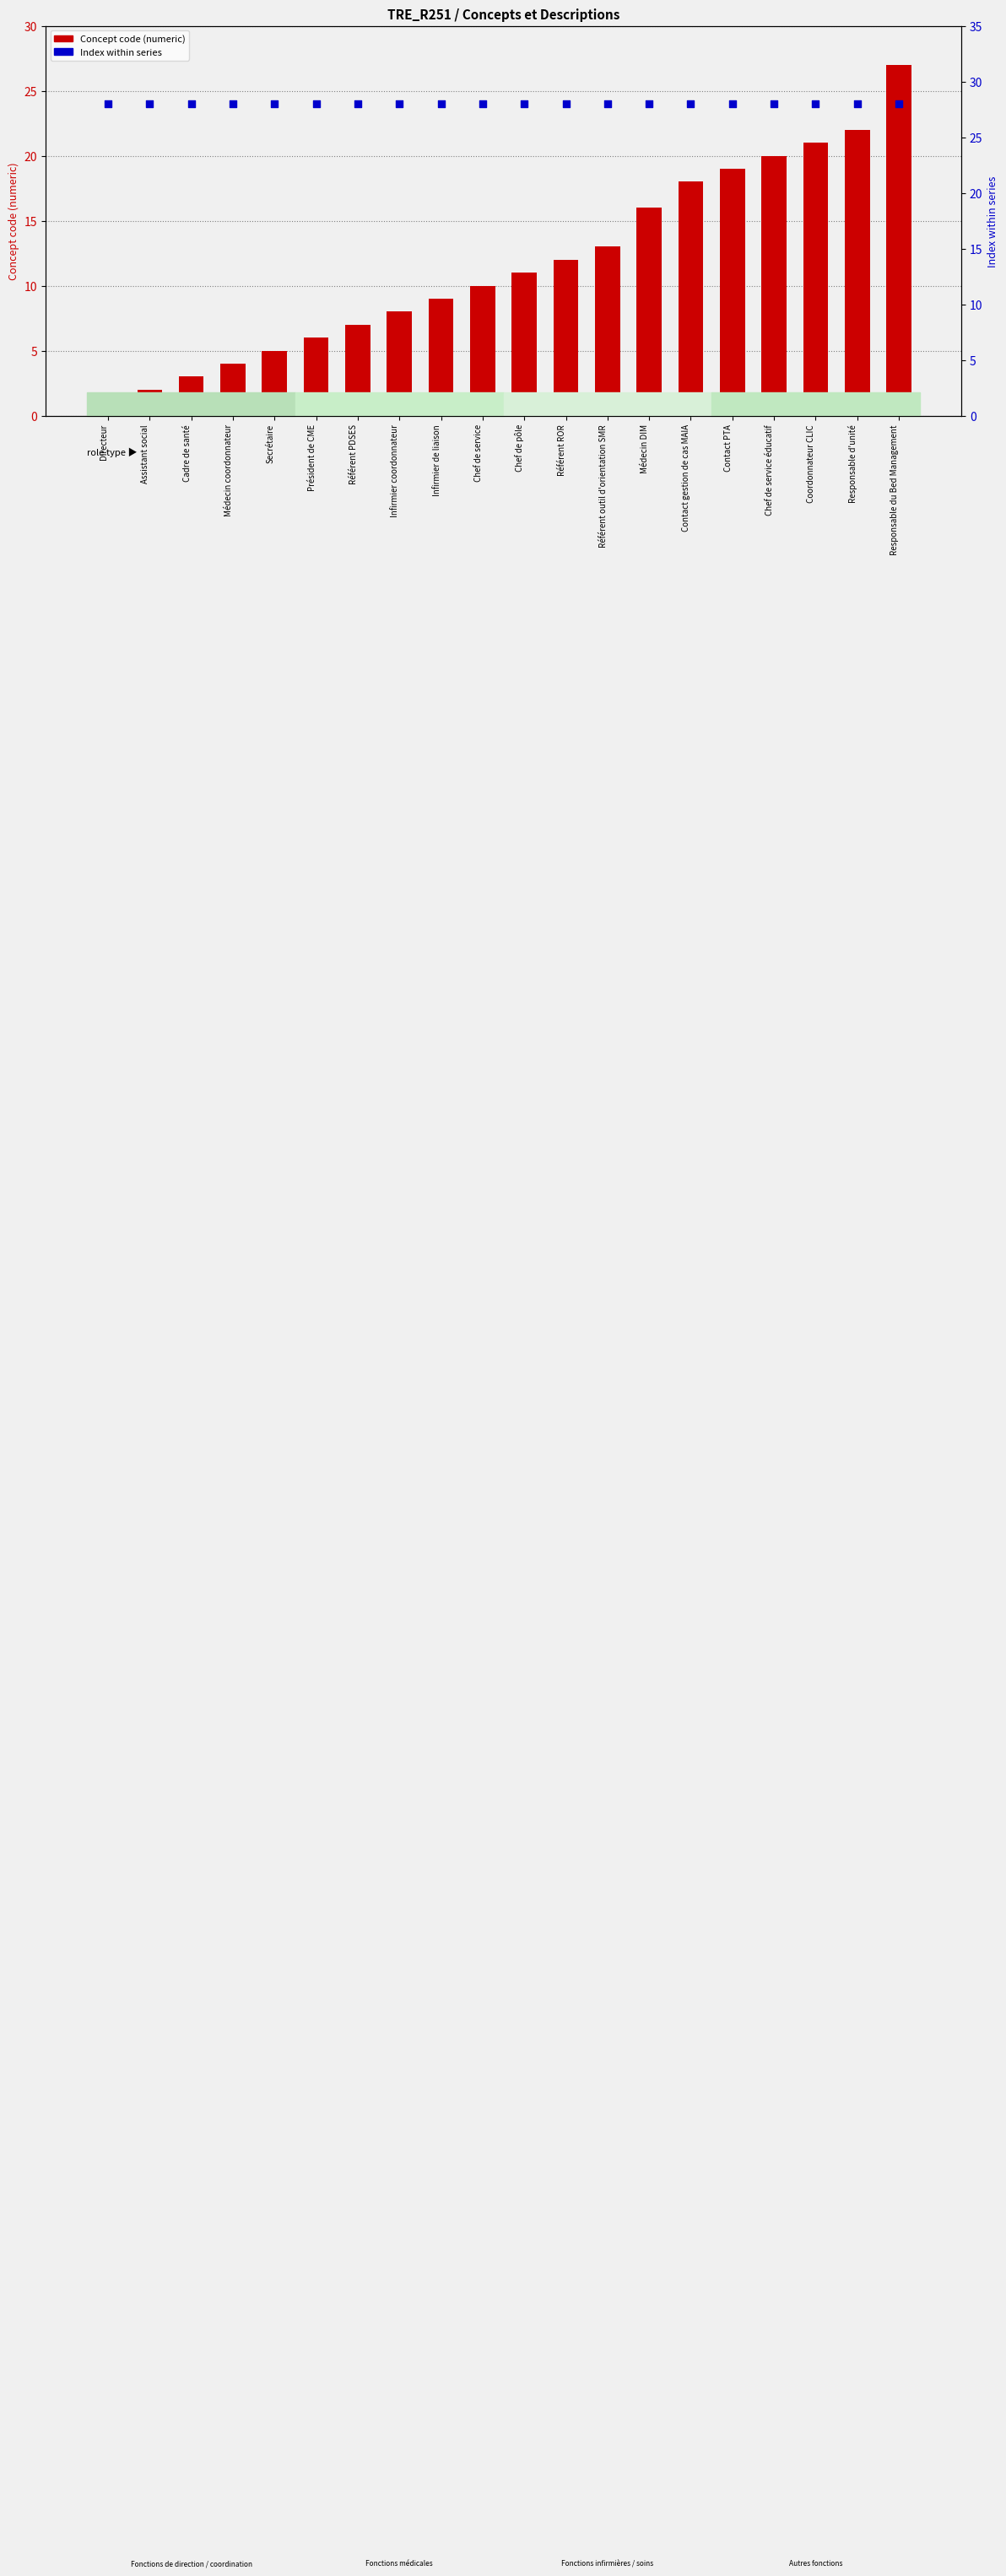

Which series has the largest Y range (max minus min)?

Concept code